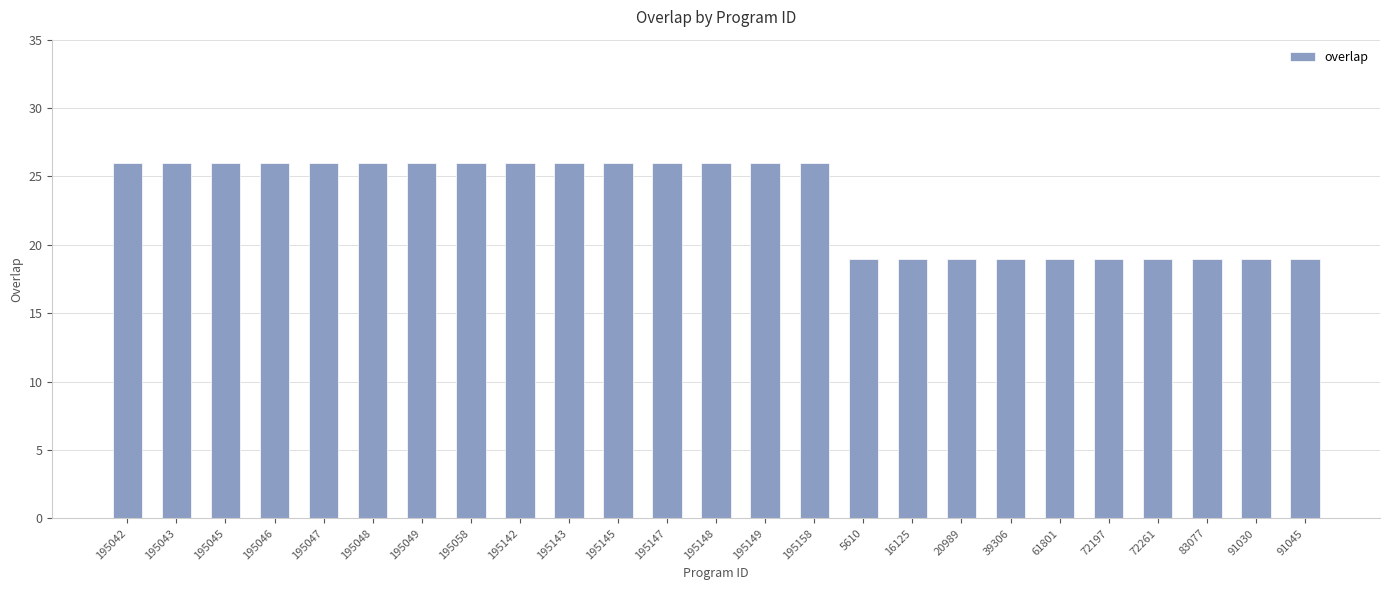

What is the ratio of the value at 195043 to the value at 20989?

1.4